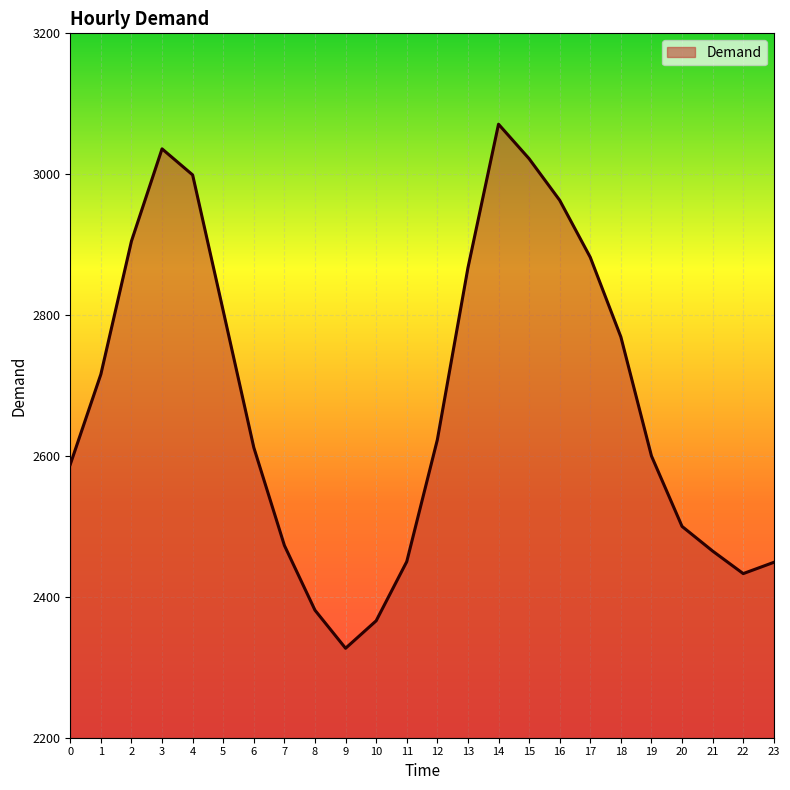

Where is the first local minimum?

9